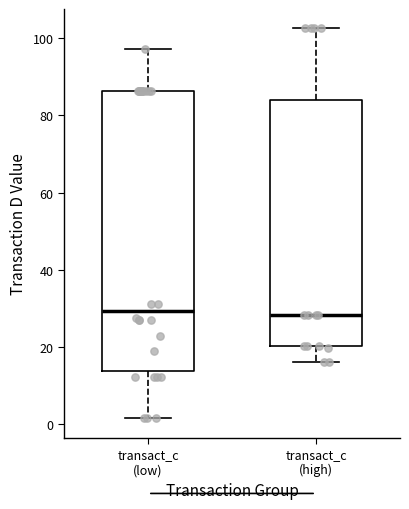

Reading left to right, transcribe this box plot: for each box, give where its median line is, the range the box spans, and where its two whiskers end, as read against the y-axis. The values are not printed on the chart, so give them approximately, as read against the axis.

transact_c (low): median 30, box 14 to 86, whiskers 2 to 98
transact_c (high): median 28, box 20 to 84, whiskers 16 to 102